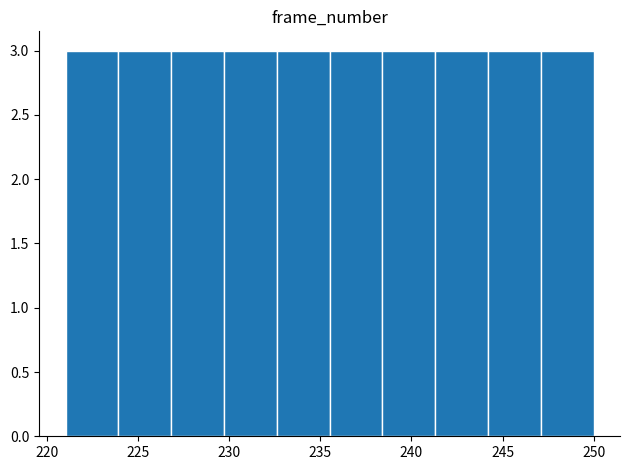

Reading left to right, transcribe this chart: for each bar, give the range it covers on the x-axis and its height. Neither the bar edges nor the heights are printed on the chart, so give them approximately, as read against the axes.

221.0 to 223.9: 3
223.9 to 226.8: 3
226.8 to 229.7: 3
229.7 to 232.6: 3
232.6 to 235.5: 3
235.5 to 238.4: 3
238.4 to 241.3: 3
241.3 to 244.2: 3
244.2 to 247.1: 3
247.1 to 250.0: 3